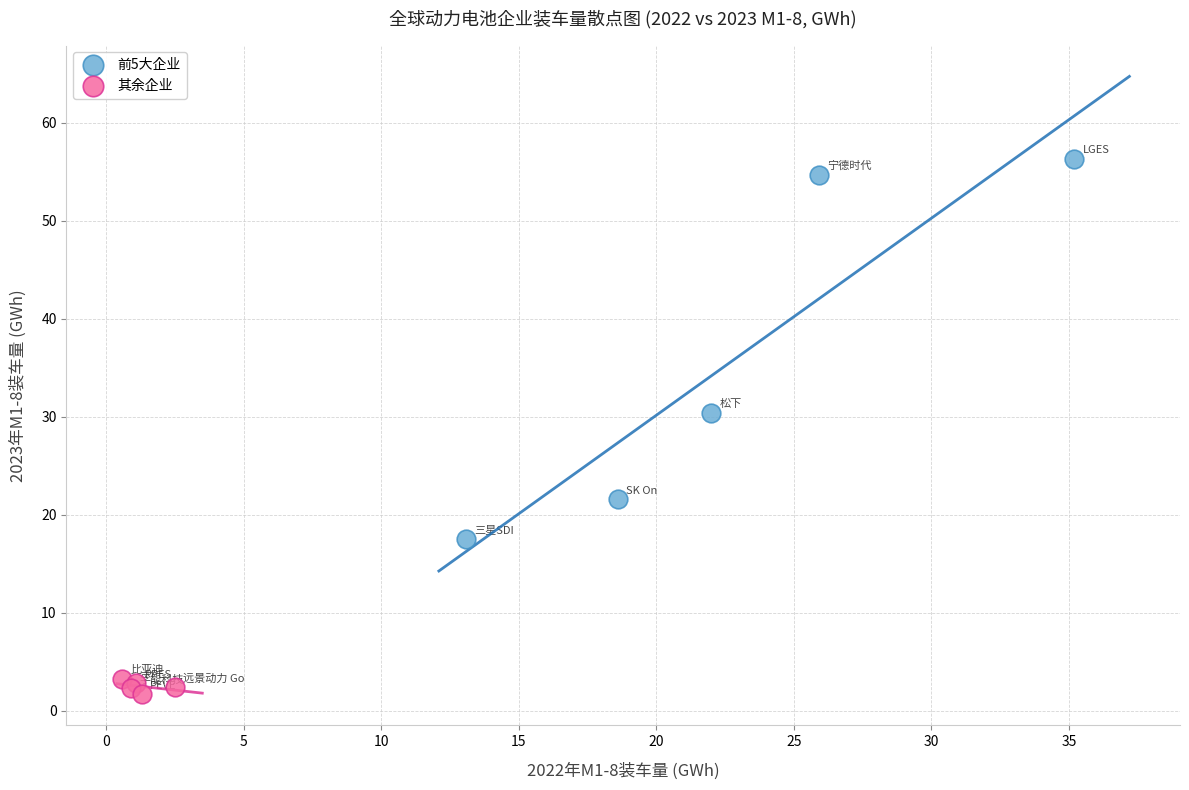

Which series reaches the minimum Y coordinate?

其余企业